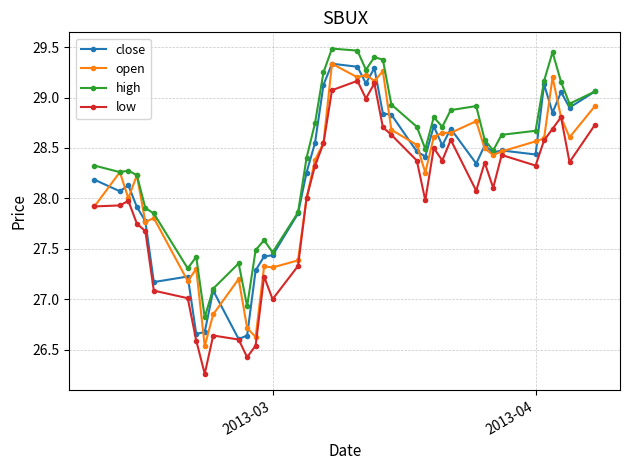

What is the greatest value displayed?

29.5